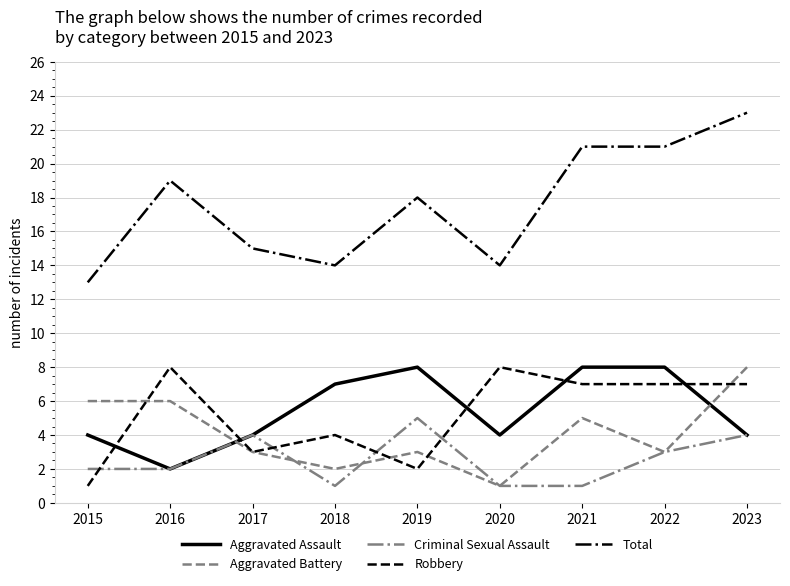

Which series changed the most between 2015 and 2016?

Robbery